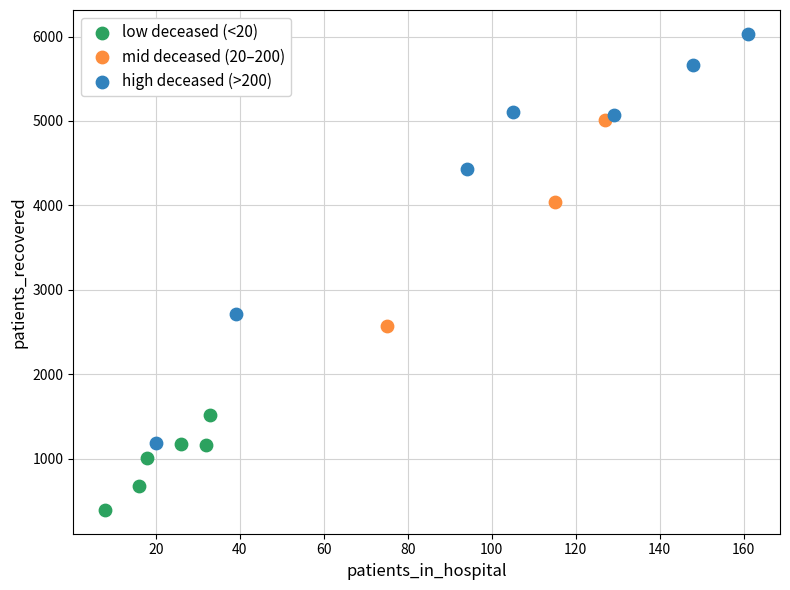

Which series contains the lowest Y value?

low deceased (<20)